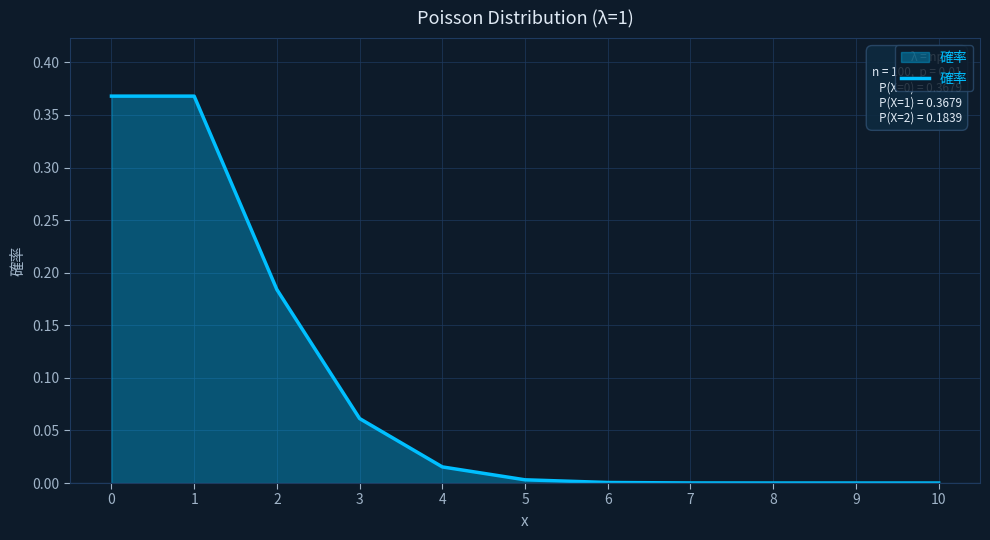

The chart shows a value of 0.0 at 8. True or false?

True